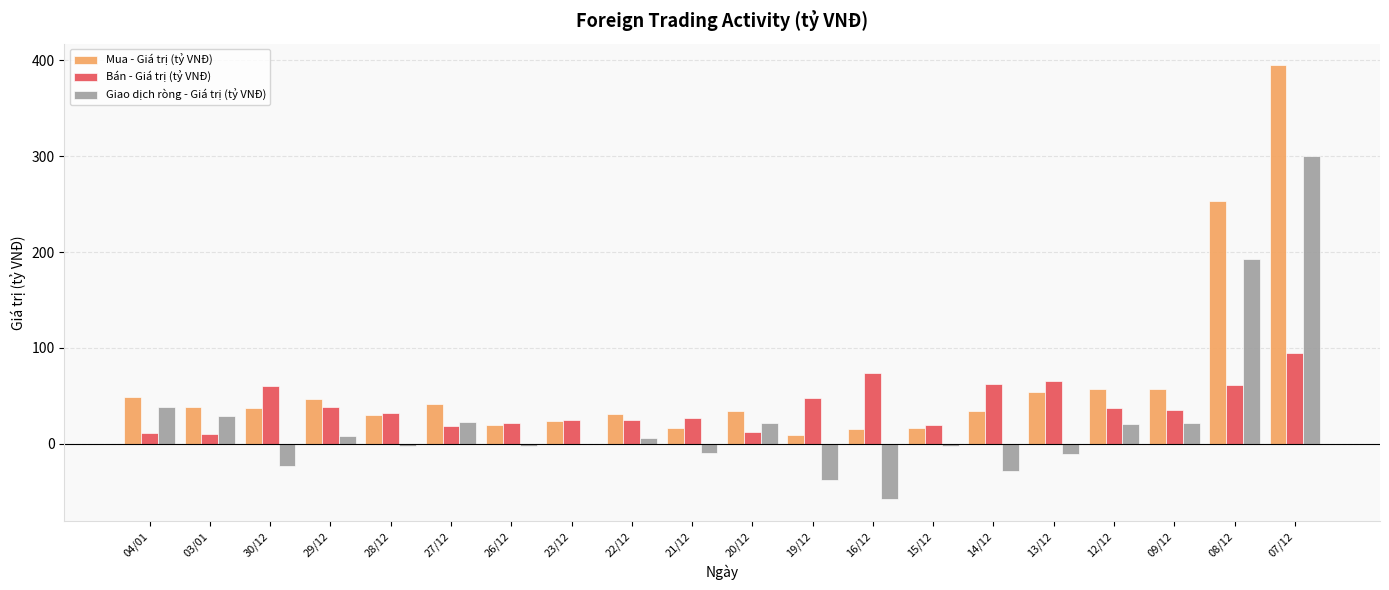

Is the value of Mua - Giá trị (tỷ VNĐ) at 08/12 greater than the value of Bán - Giá trị (tỷ VNĐ) at 19/12?

Yes